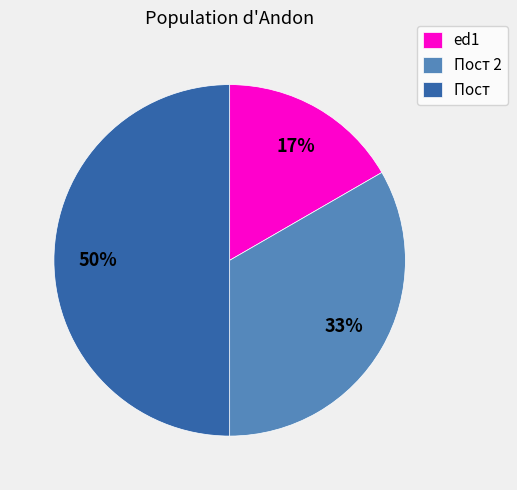

Count the number of slices in the pie.

3